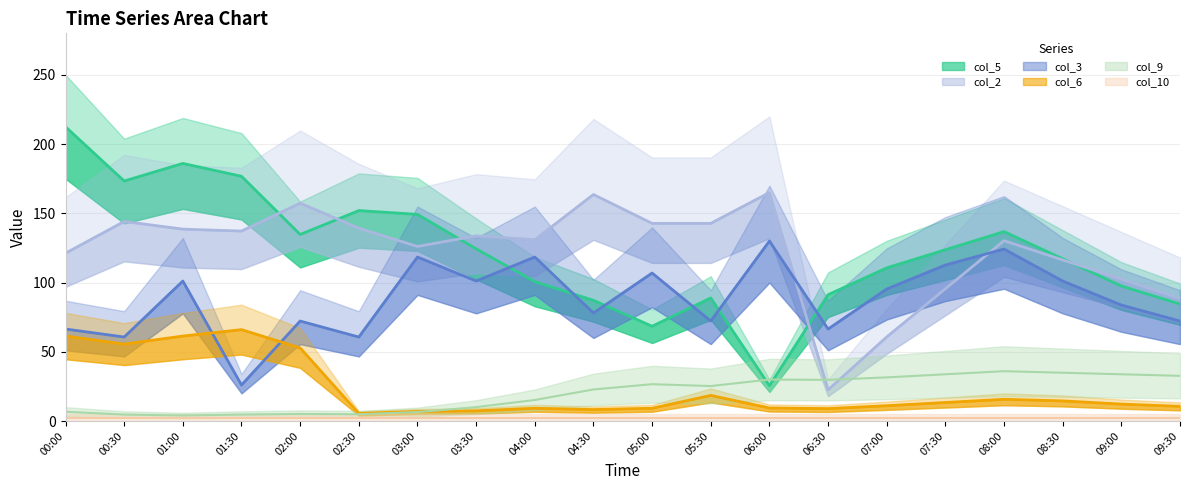

Is this an area chart (filled region under the line)?

No